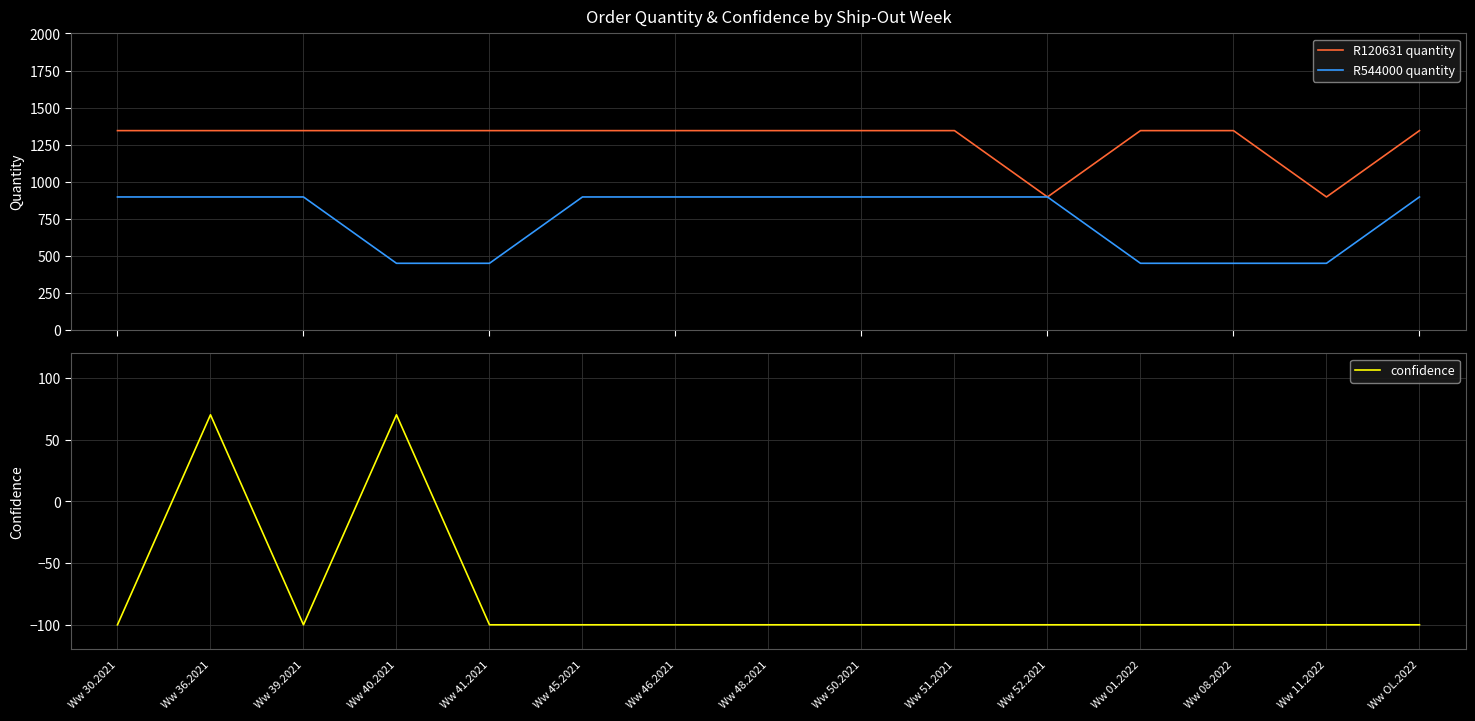

The value of R120631 quantity at Ww 30.2021 is 398.4. True or false?

False